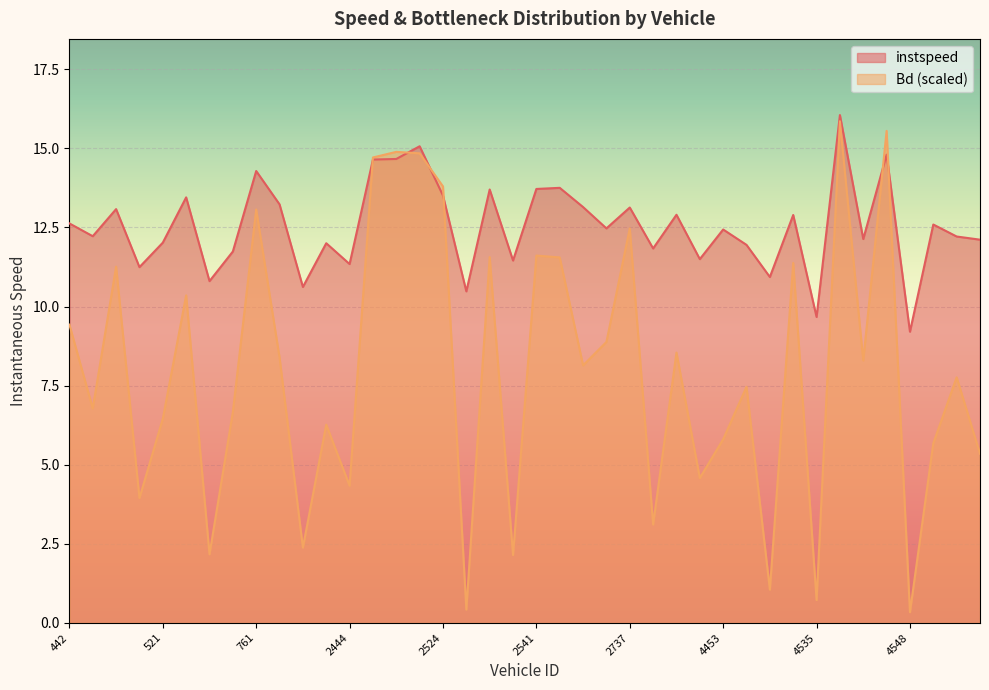

Rank the series by their average value, from highest to lowest.

instspeed, Bd (scaled)